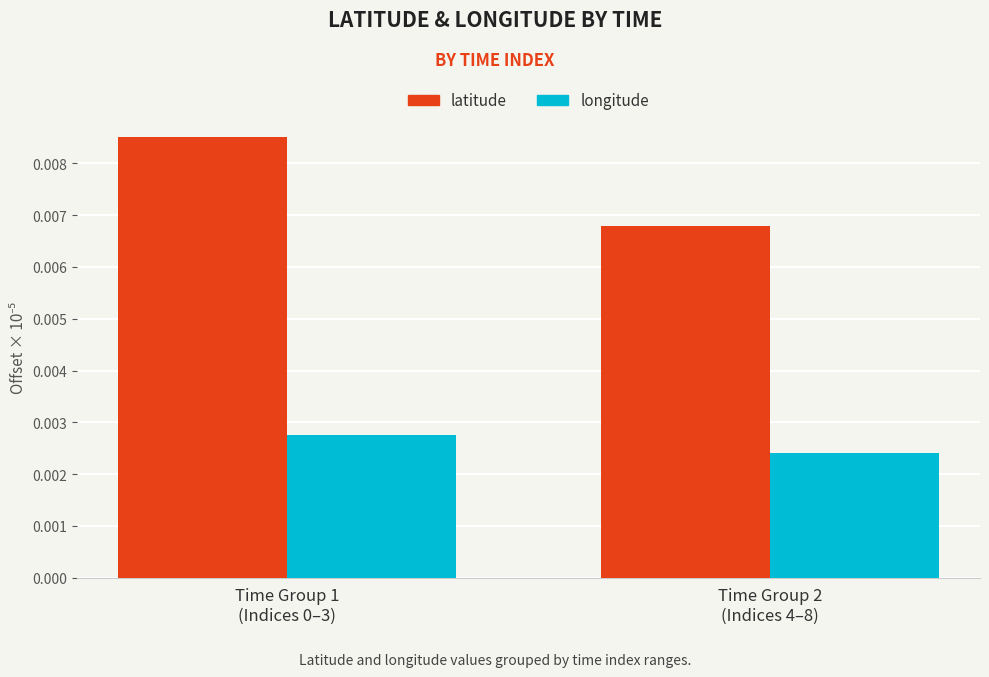

Which series has the largest total across all categories?

latitude